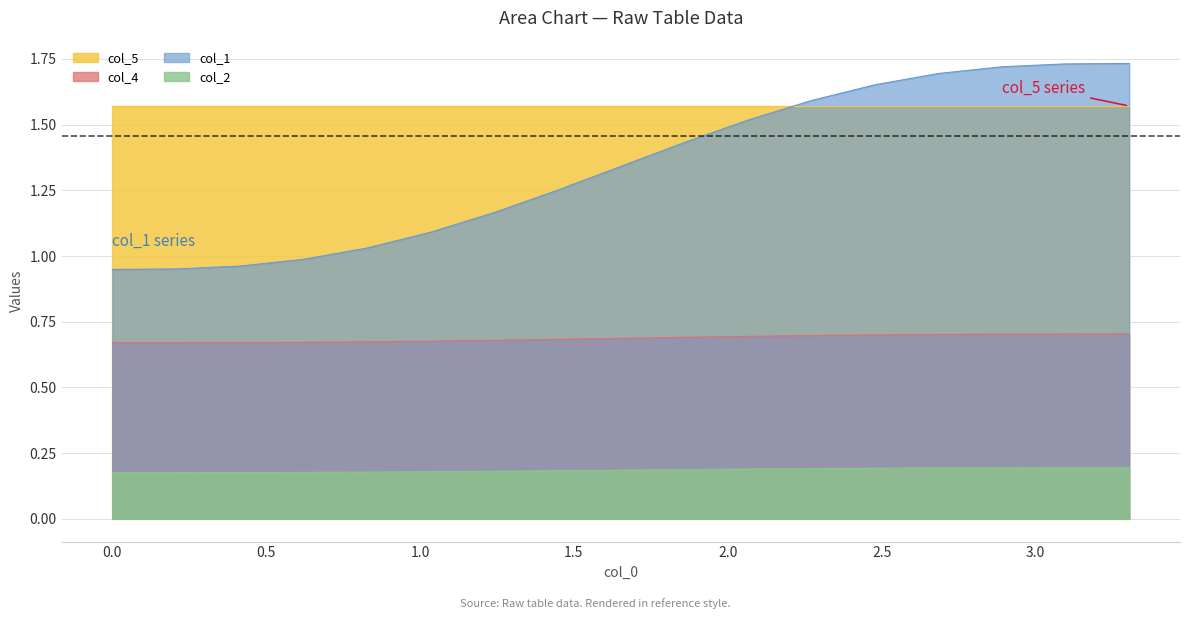

Which series has the largest total across all categories?

col_5